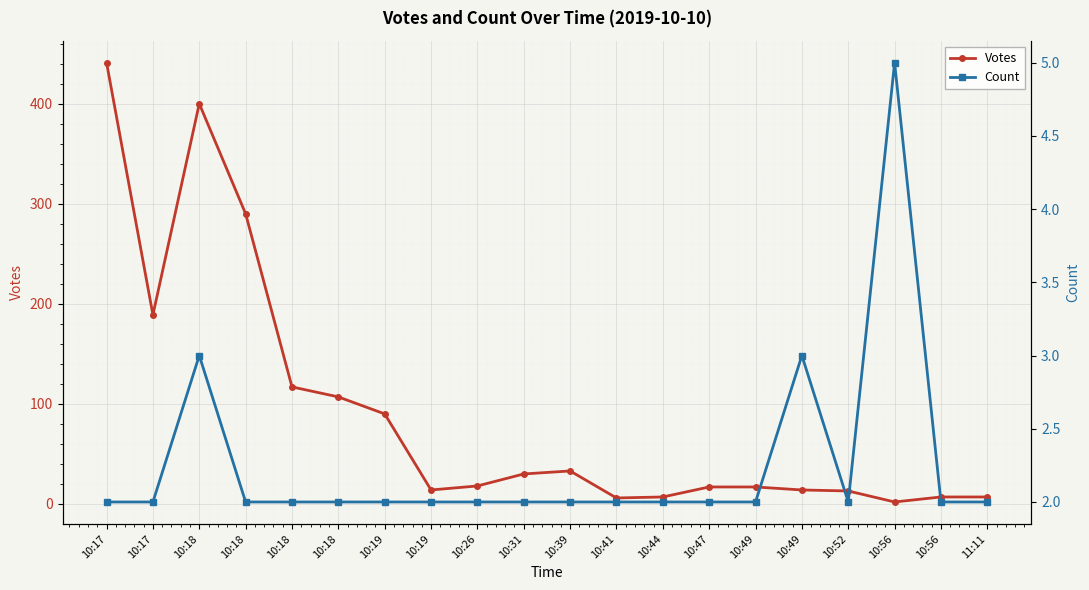

How many intersections are there between Votes and Count?

2